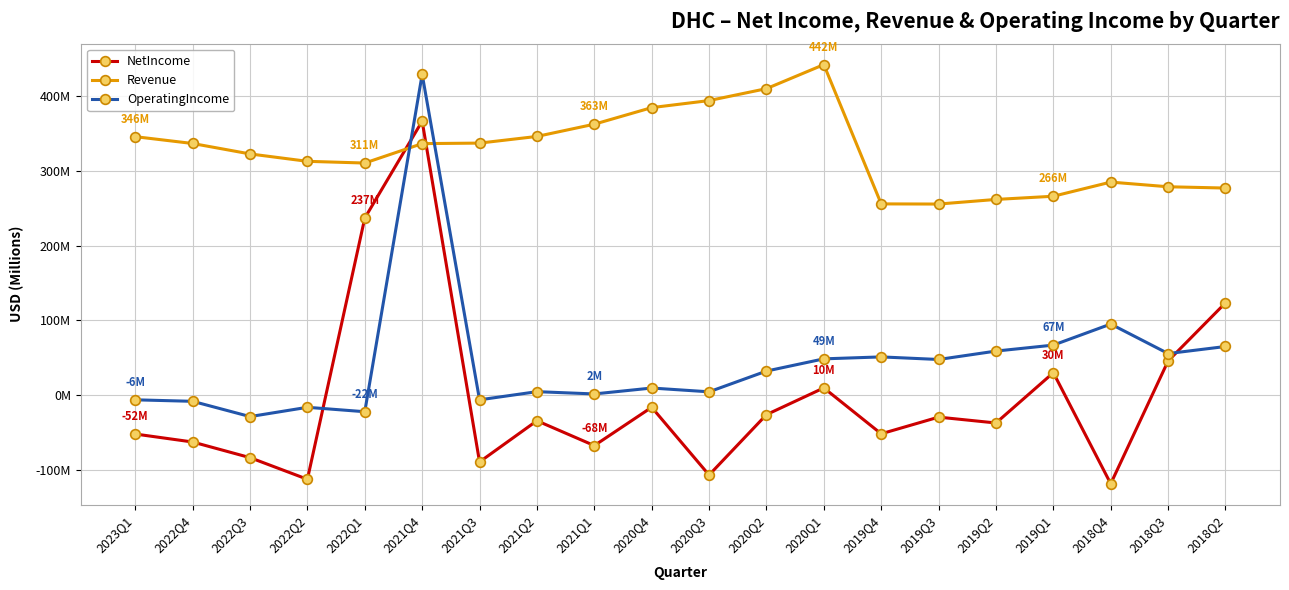

Where does the Revenue series first go above 336?

2023Q1